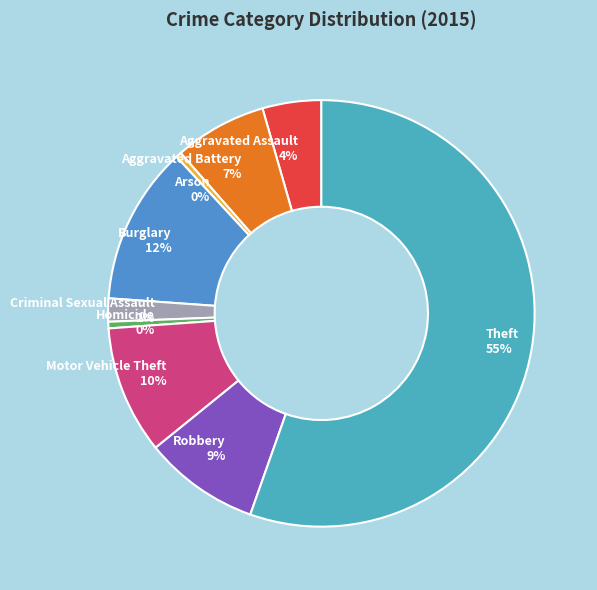

To the nearest percent, what is the difference between the Homicide and Aggravated Assault slice percentages?

4%